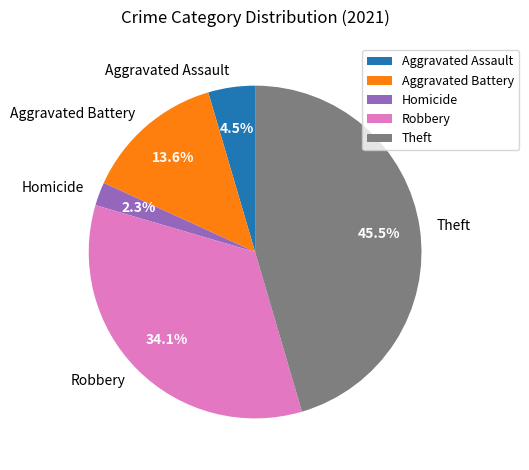

Is it true that Robbery is 44% of the pie?

False